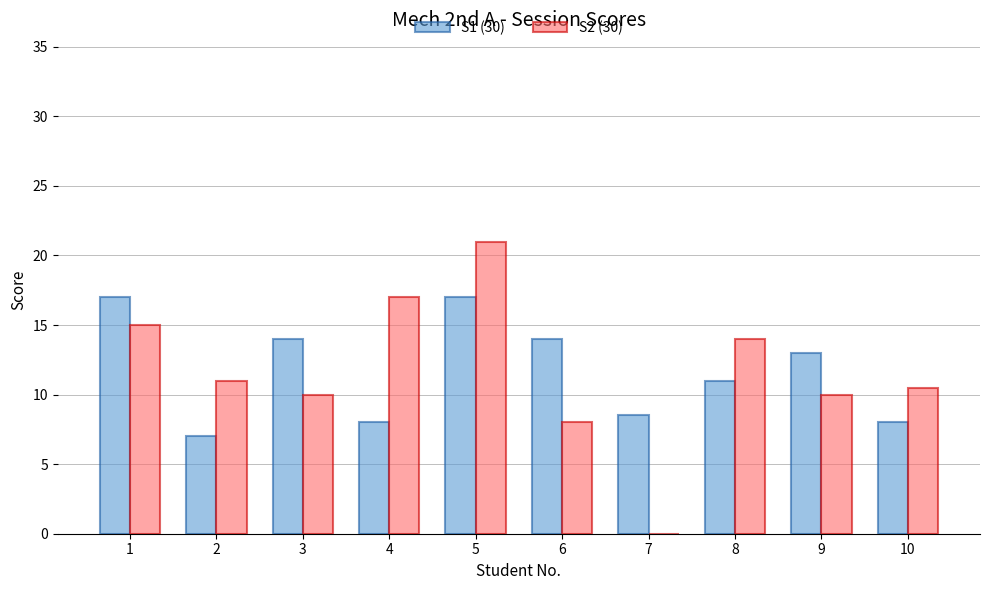

Reading right to left, list all the values displayed in this chart.

S1 (30): 8.0	13.0	11.0	8.5	14.0	17.0	8.0	14.0	7.0	17.0
S2 (30): 10.5	10.0	14.0	0.0	8.0	21.0	17.0	10.0	11.0	15.0